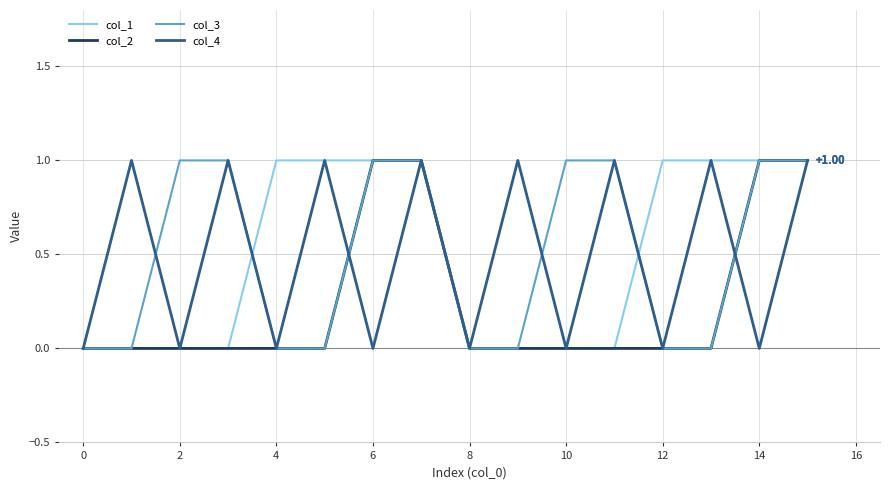

What is the difference between the maximum and minimum values in the col_1 series?

1